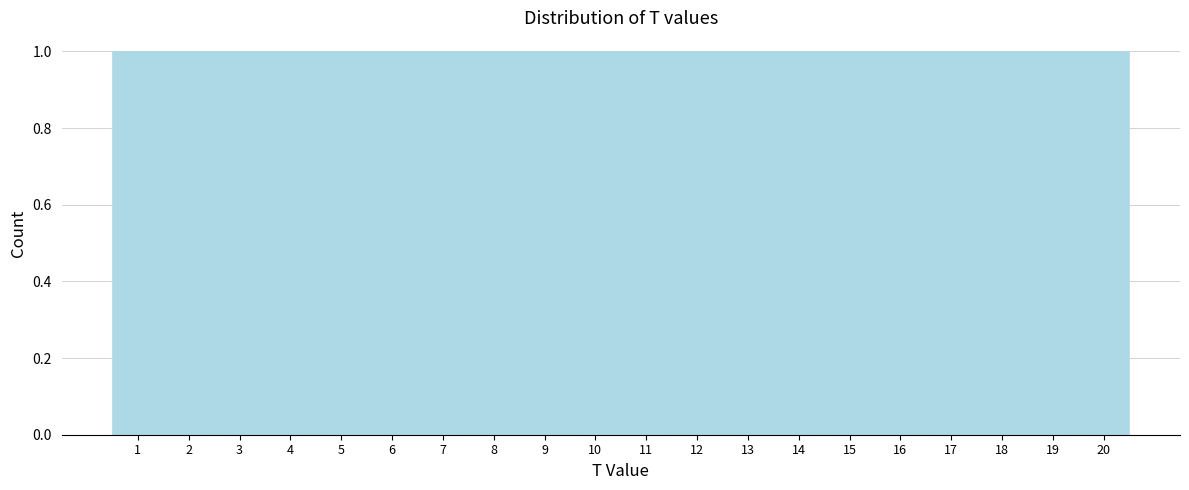

Reading left to right, transcribe this chart: for each bar, give the range it covers on the x-axis and its height. The values are not printed on the chart, so give them approximately, as read against the axis.

0.5 to 1.5: 1
1.5 to 2.5: 1
2.5 to 3.5: 1
3.5 to 4.5: 1
4.5 to 5.5: 1
5.5 to 6.5: 1
6.5 to 7.5: 1
7.5 to 8.5: 1
8.5 to 9.5: 1
9.5 to 10.5: 1
10.5 to 11.5: 1
11.5 to 12.5: 1
12.5 to 13.5: 1
13.5 to 14.5: 1
14.5 to 15.5: 1
15.5 to 16.5: 1
16.5 to 17.5: 1
17.5 to 18.5: 1
18.5 to 19.5: 1
19.5 to 20.5: 1